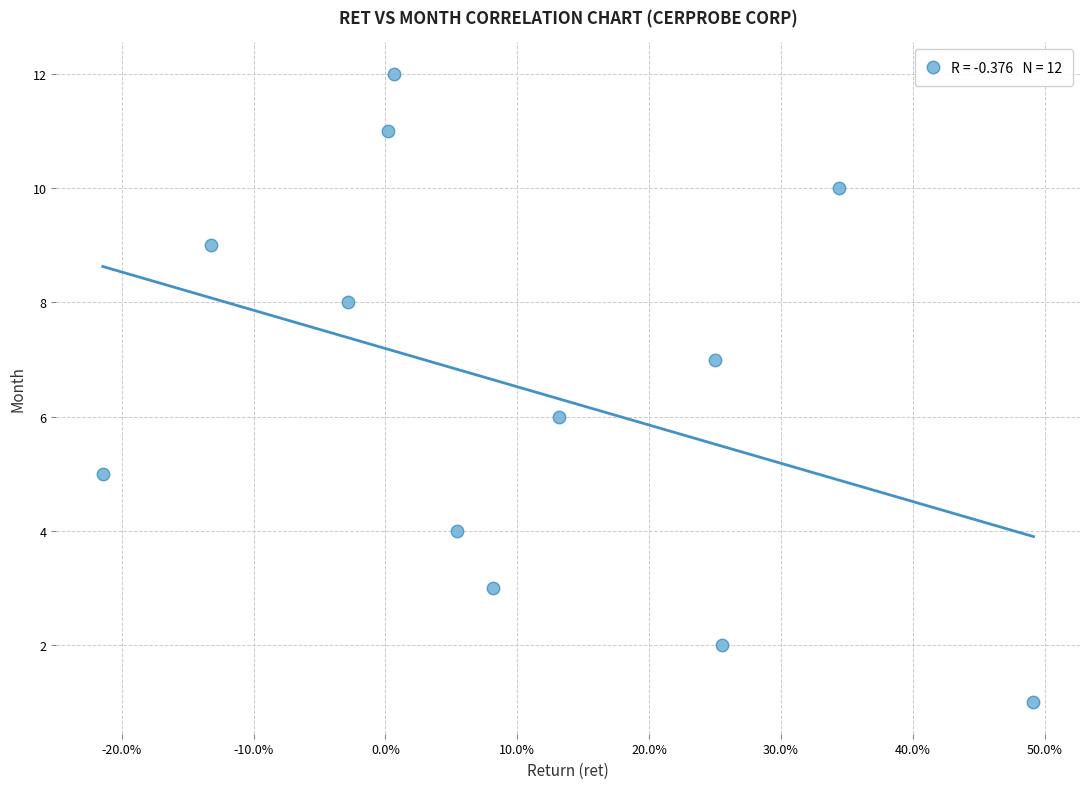

What is the range of Y values (max minus min)?

11